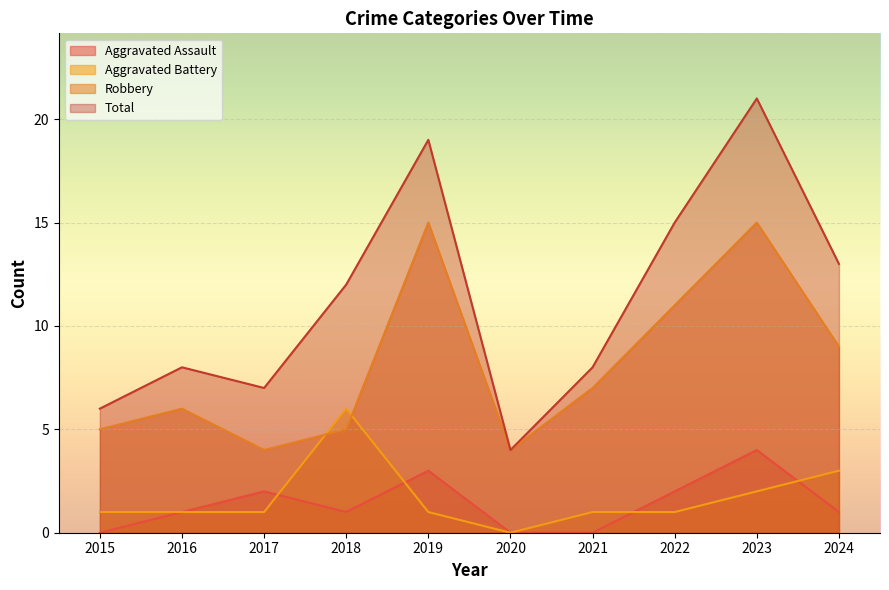

Which label corresponds to the smallest value in the chart?

2015